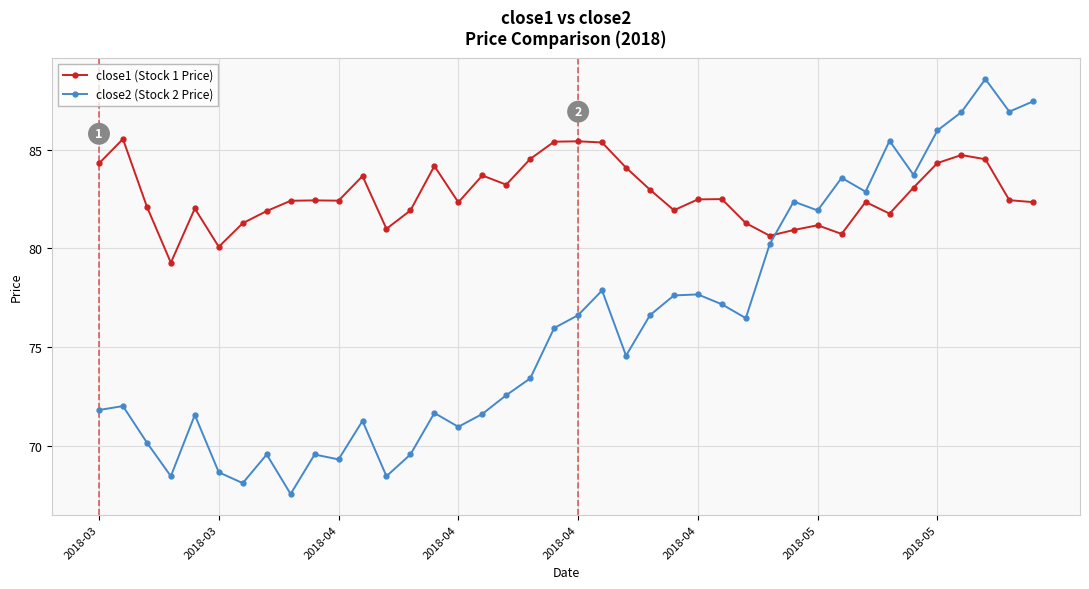

What is the difference between the maximum and minimum values in the close1 (Stock 1 Price) series?

6.3